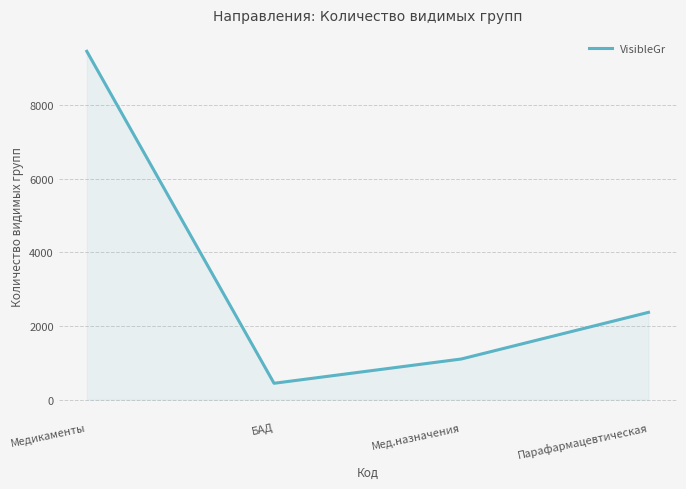

True or false: the data shows 1497 at Мед.назначения.

False